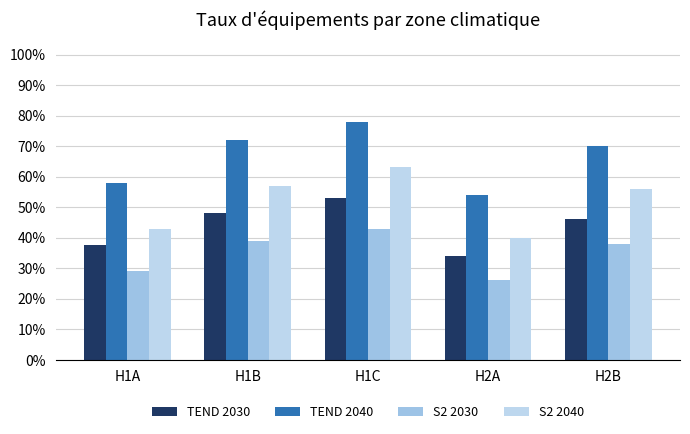

What is the total value across all series at H1A?

1.7